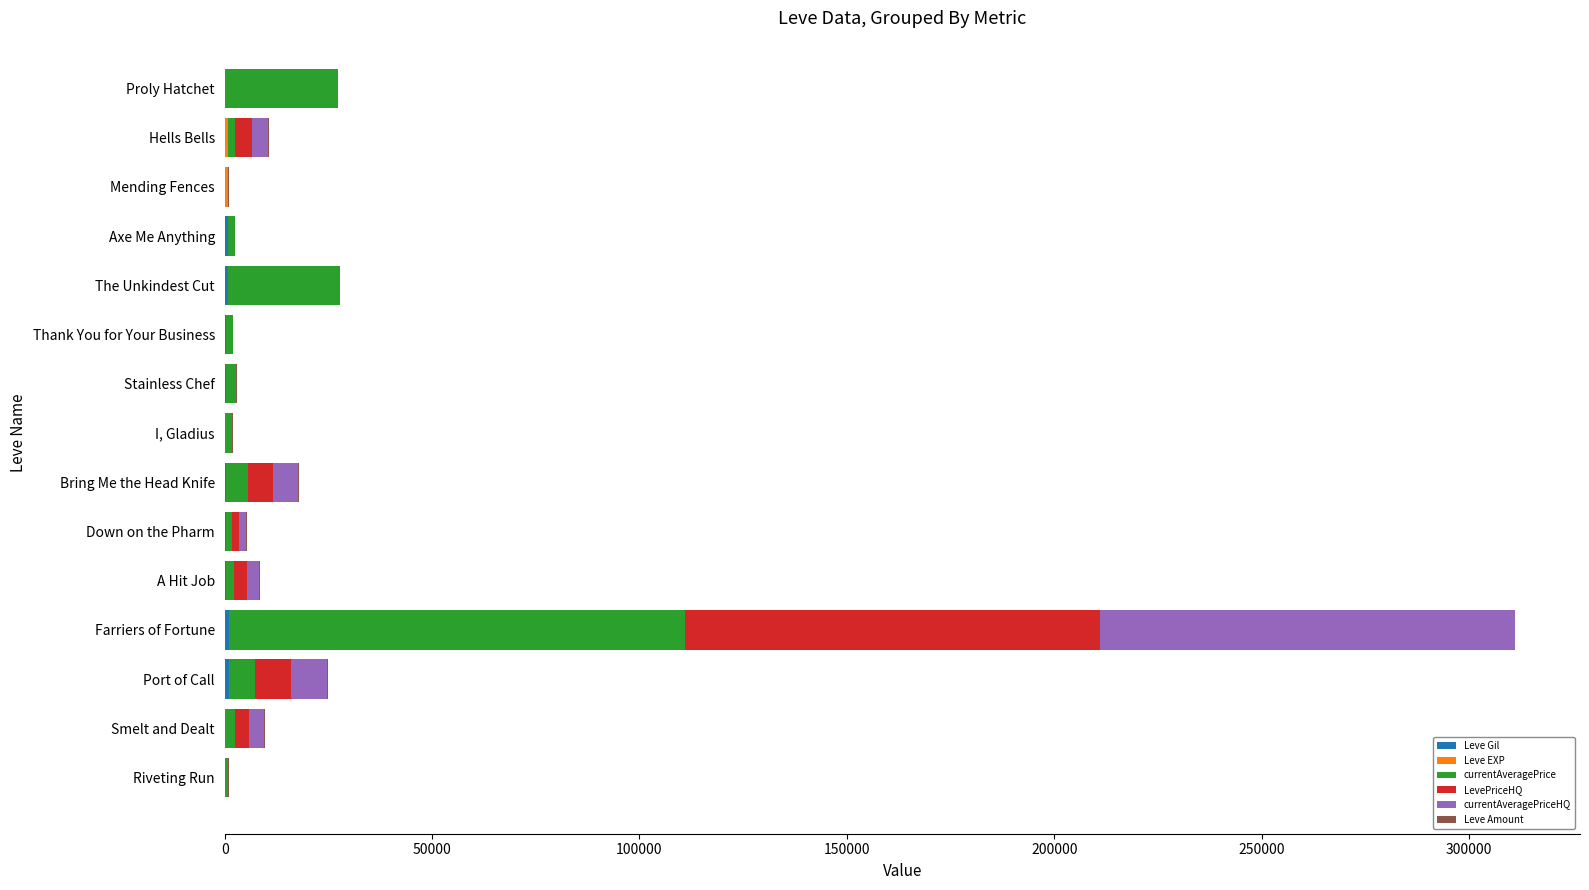

At which category is the sum across all series the highest?

Farriers of Fortune